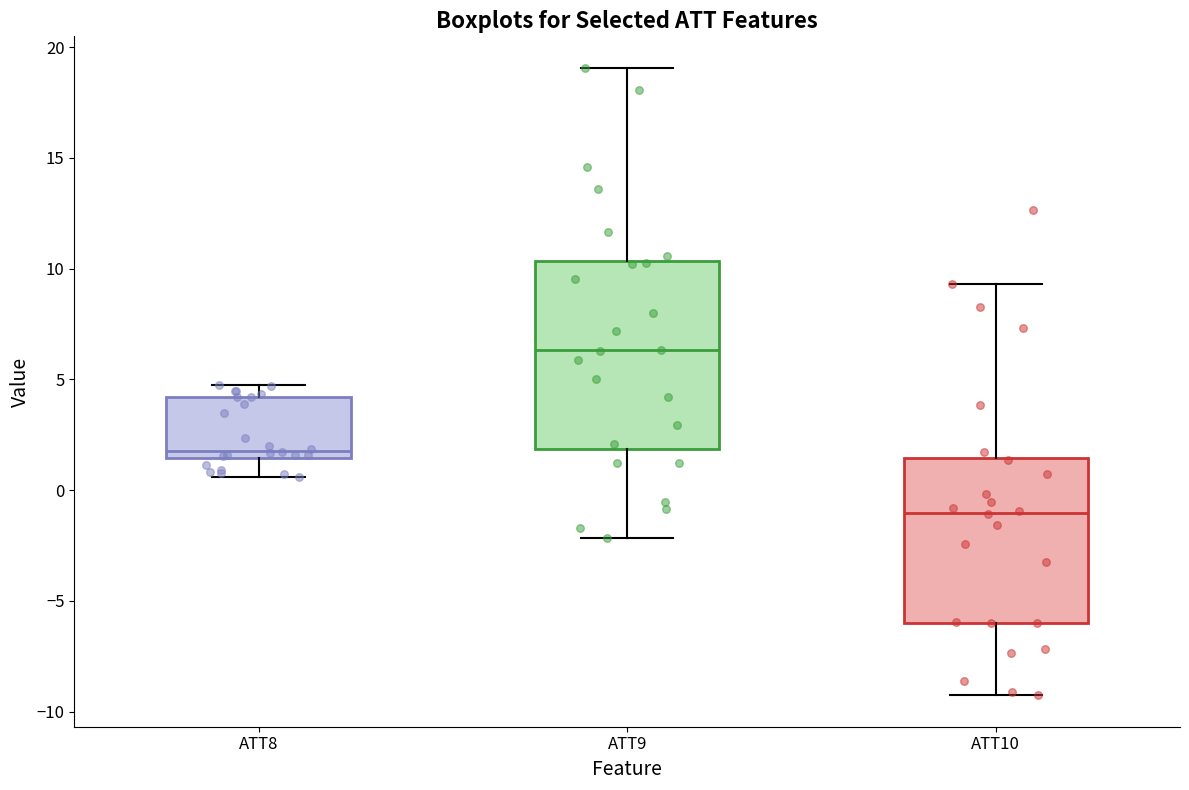

Where does the lower whisker of the box for ATT10 end on the y-axis? The values are not printed on the chart, so give them approximately, as read against the axis.

-9.5